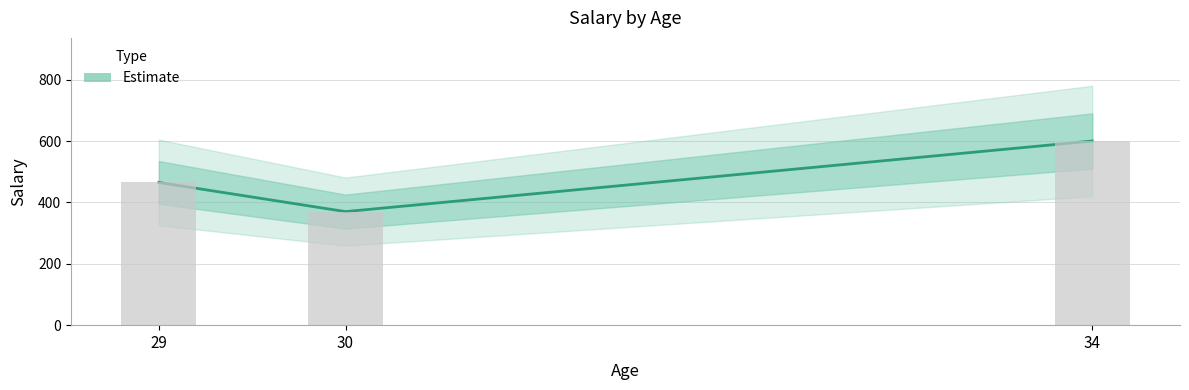

Reading left to right, transcribe all the data shown in this chart.

465	370	600